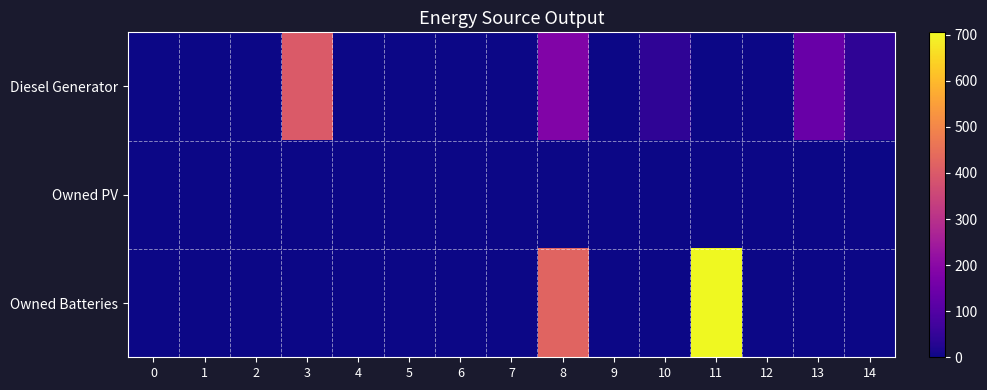

Rank the series at 9 from lowest to highest value.

Diesel Generator, Owned PV, Owned Batteries